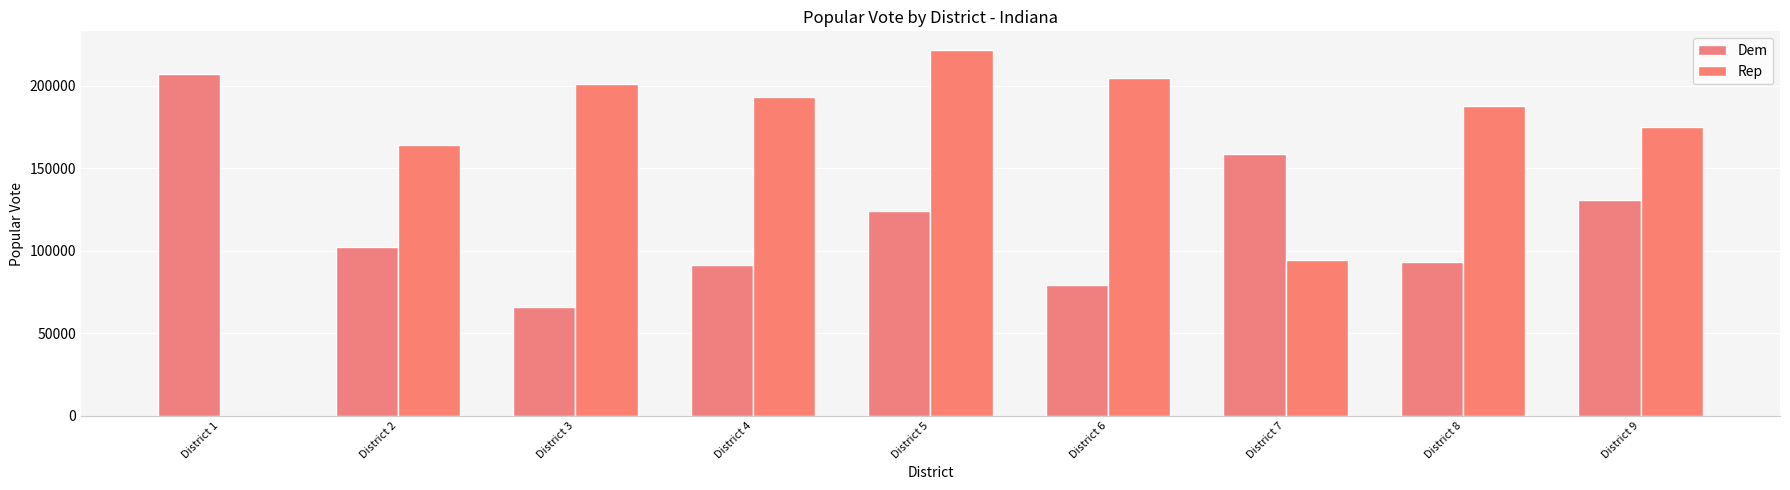

What are all the series names shown in the legend?

Dem, Rep